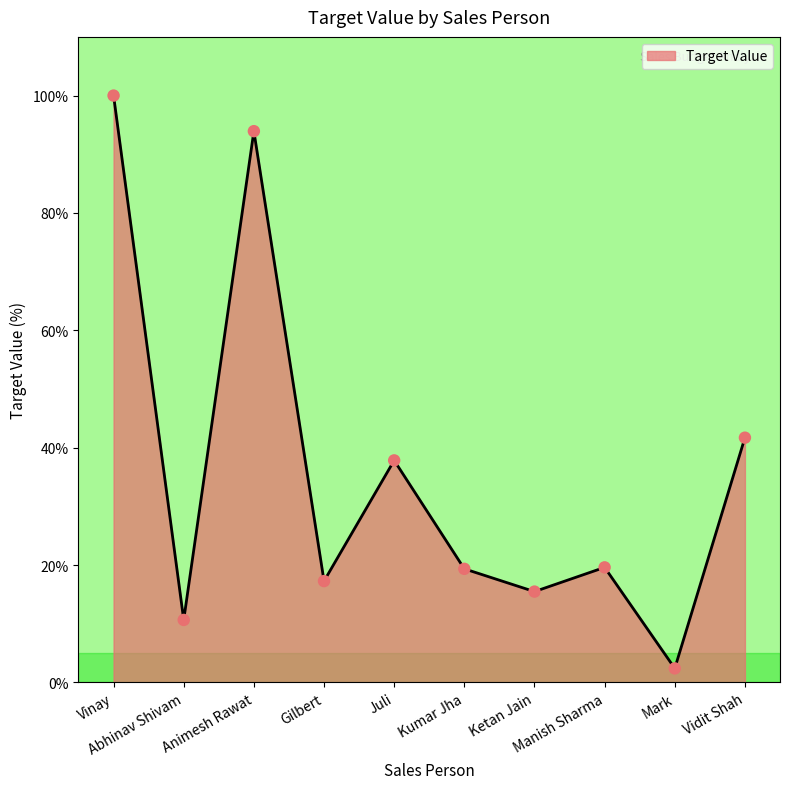

What is the change in value from Animesh Rawat to Gilbert?

-76.7